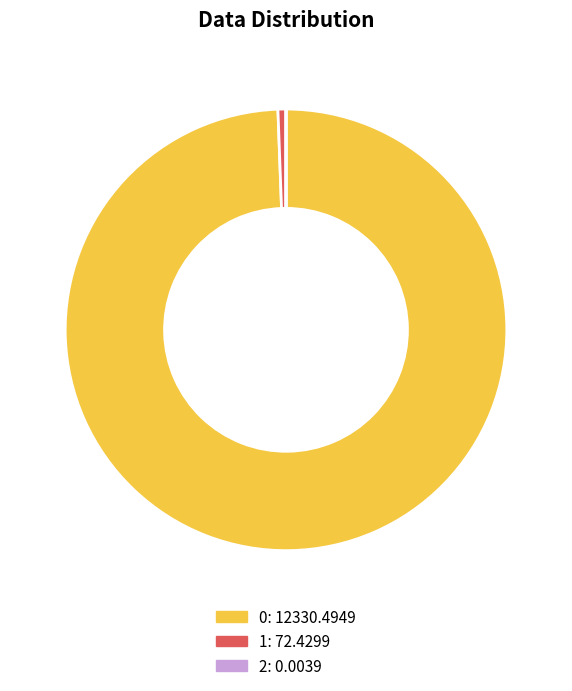

True or false: 1 accounts for 1% of the total.

True